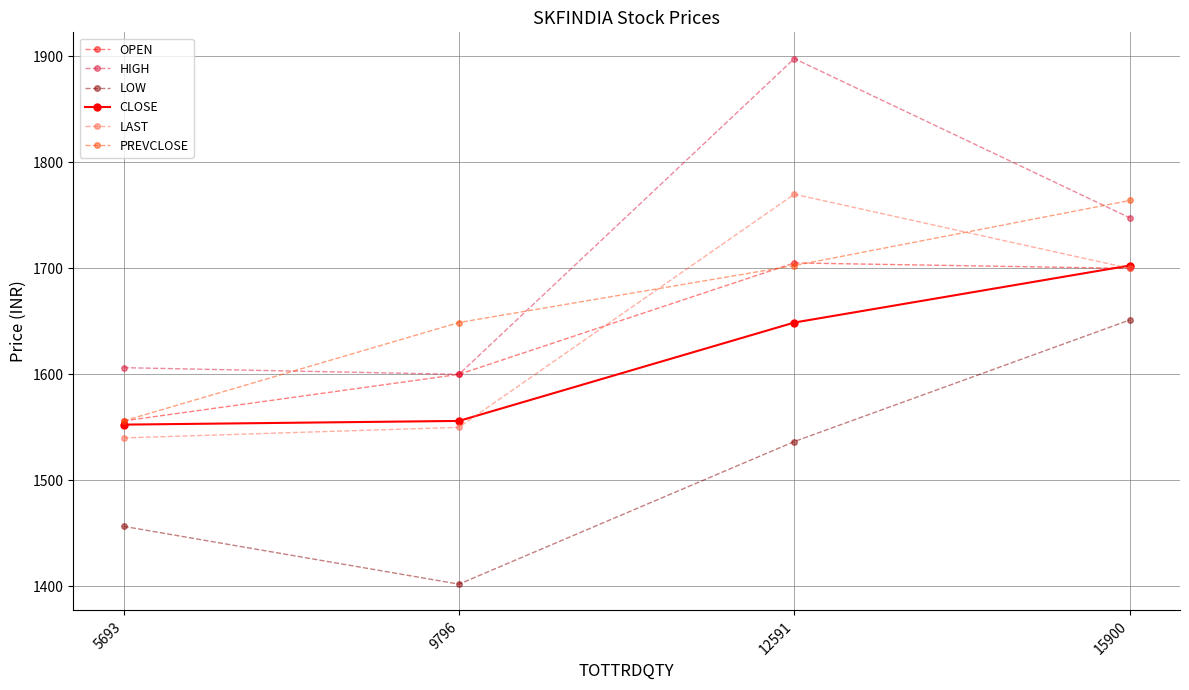

How many values in the CLOSE series are below 1648?

2